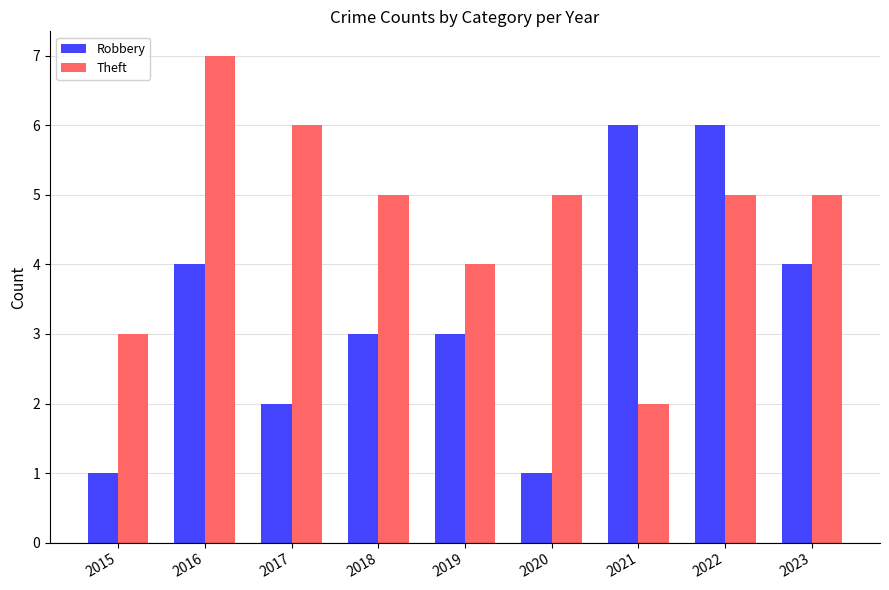

What is the difference between the maximum and minimum values in the Theft series?

5